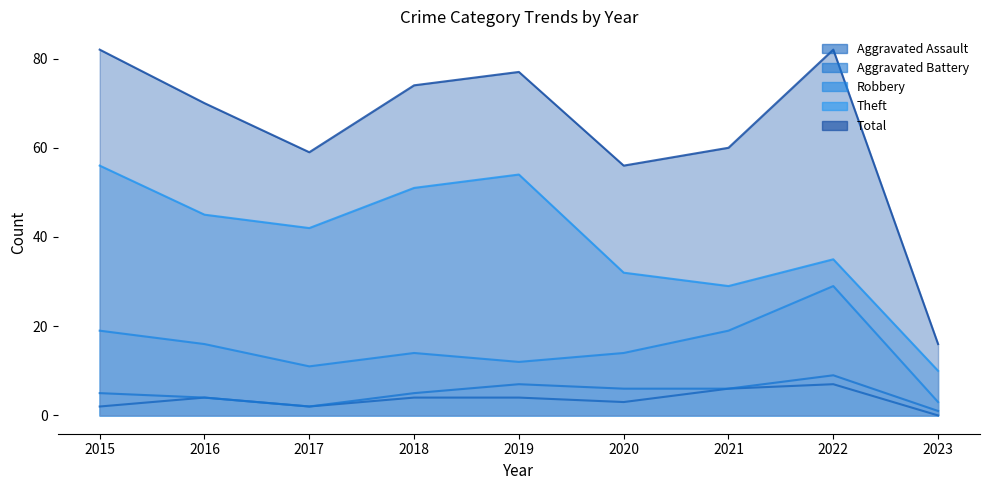

How many data points in Total are above 70?

4